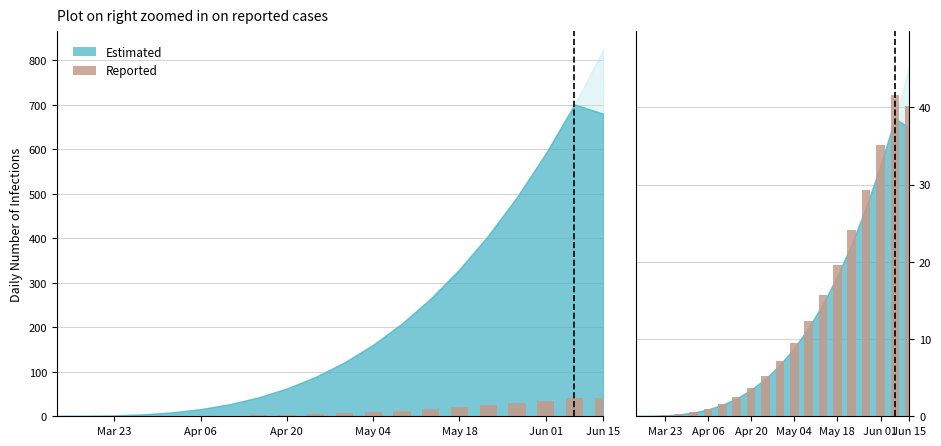

Reading left to right, what are all the values shown in this chart?

0.1	0.1	0.1	0.3	0.5	1.0	1.6	2.5	3.7	5.3	7.2	9.5	12.4	15.7	19.6	24.1	29.3	35.1	41.6	40.2